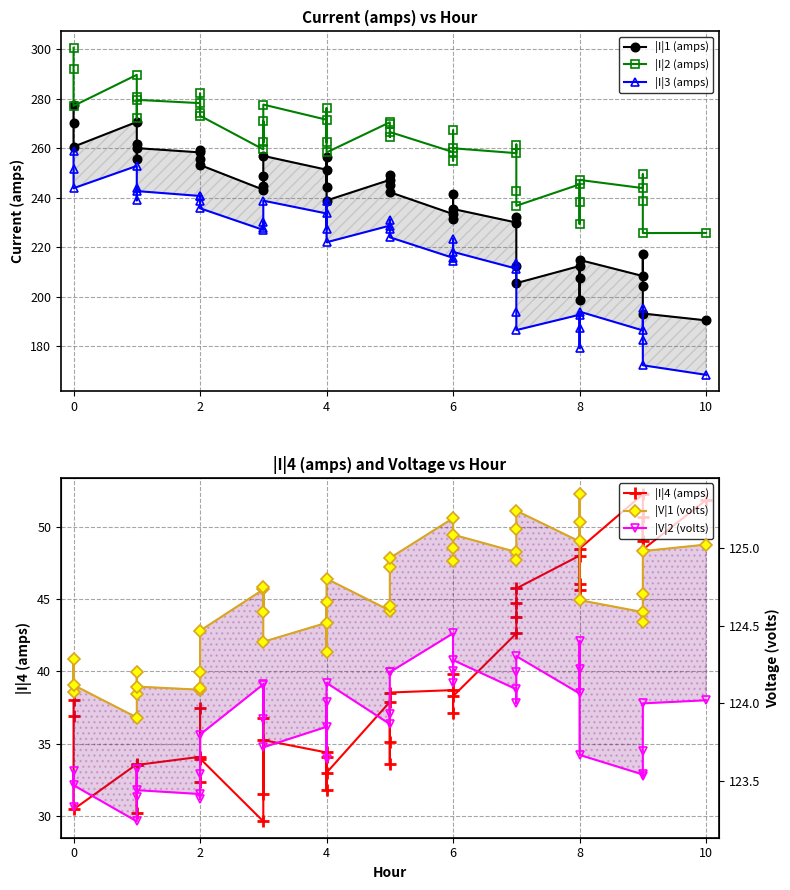

In |V|1 (volts), how many points are lower than both neighbors (excluding endpoints)?

11